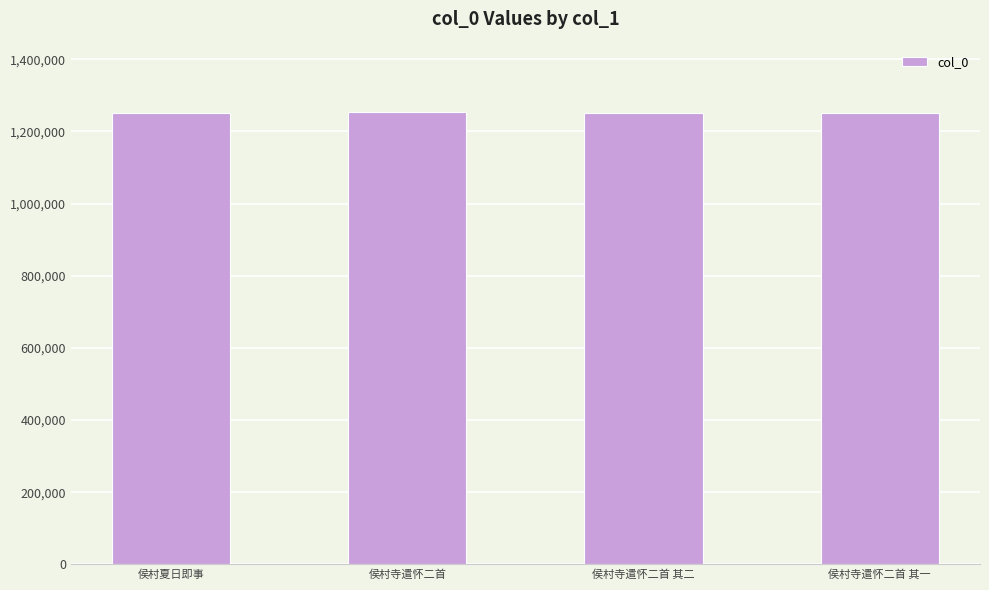

What is the approximate value at 侯村夏日即事, to the nearest 50?

1251700